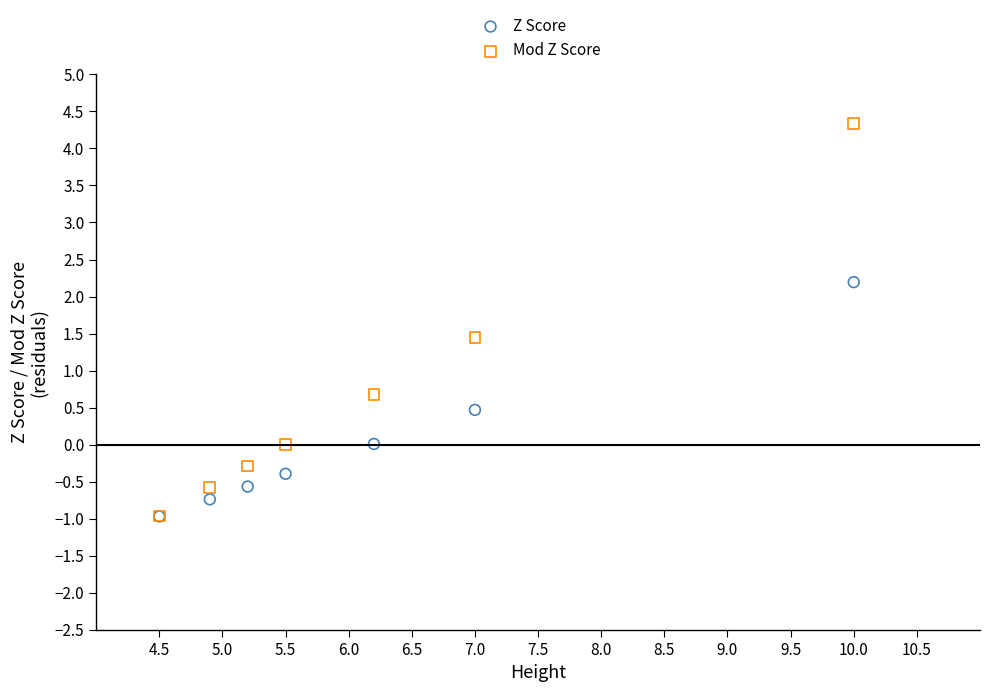

Which series has the widest spread of Y values?

Mod Z Score